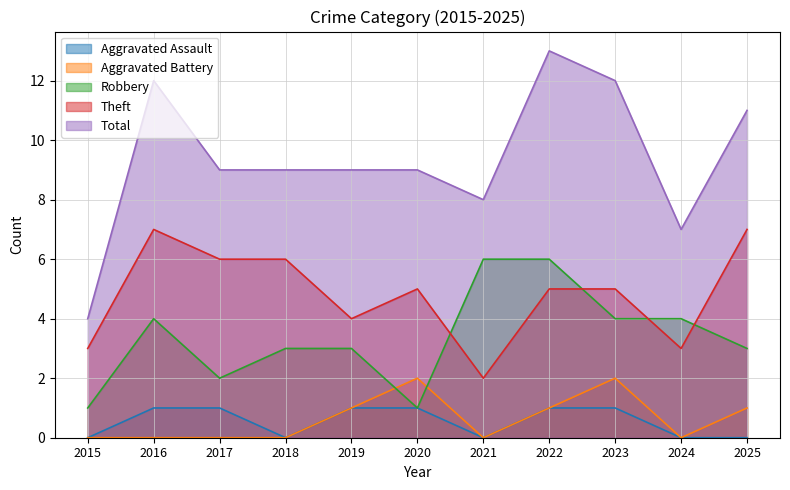

Where does the Total series first go above 9?

2016